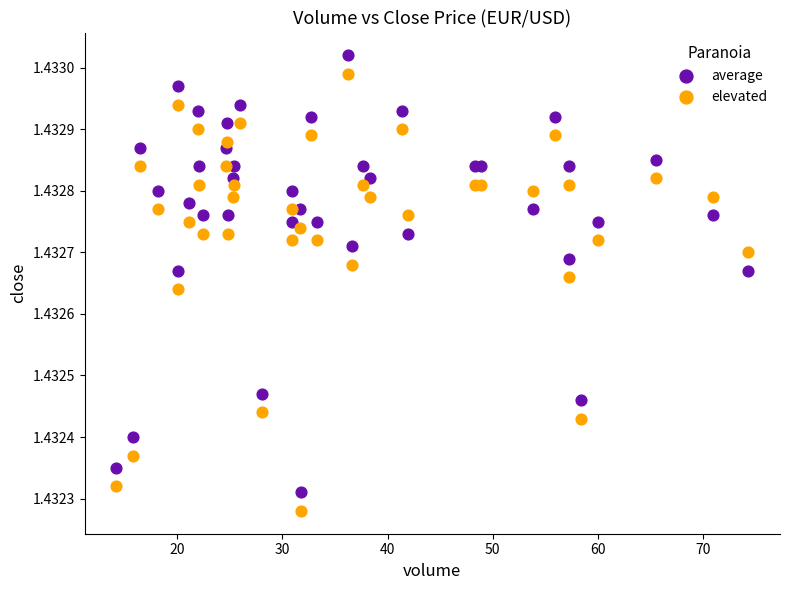

Which series contains the lowest Y value?

elevated